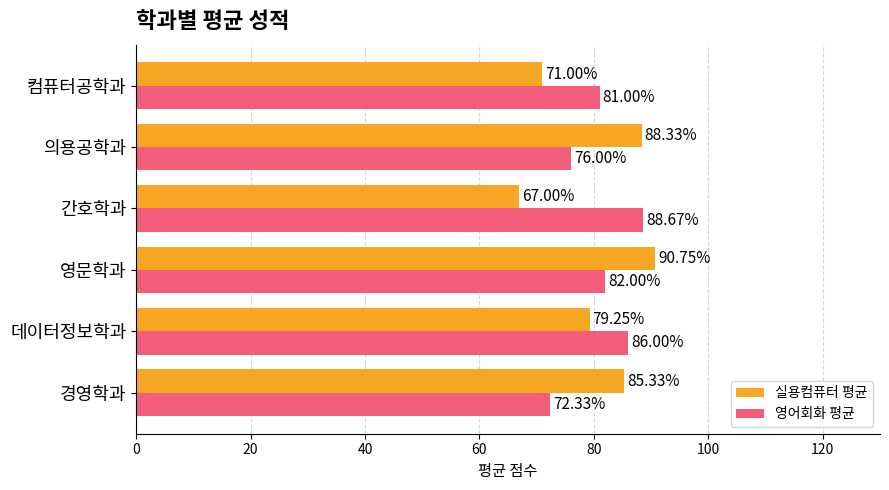

Between 데이터정보학과 and 컴퓨터공학과, which series saw the biggest shift?

실용컴퓨터 평균